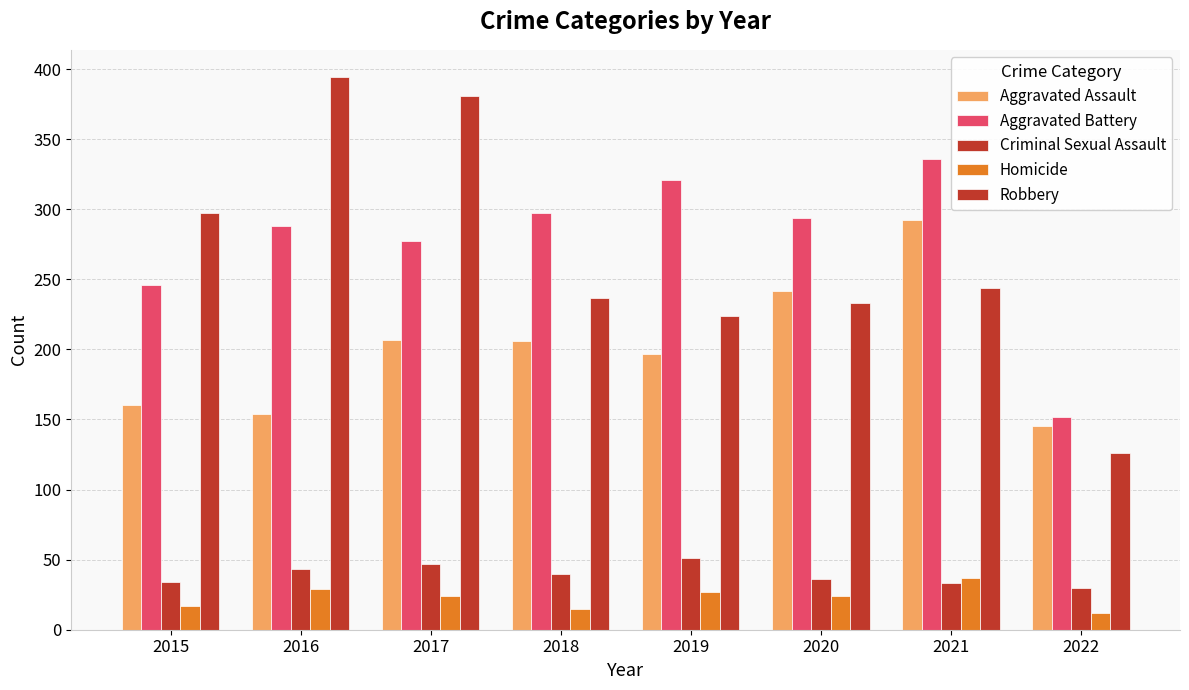

Between 2017 and 2020, which series saw the biggest shift?

Robbery